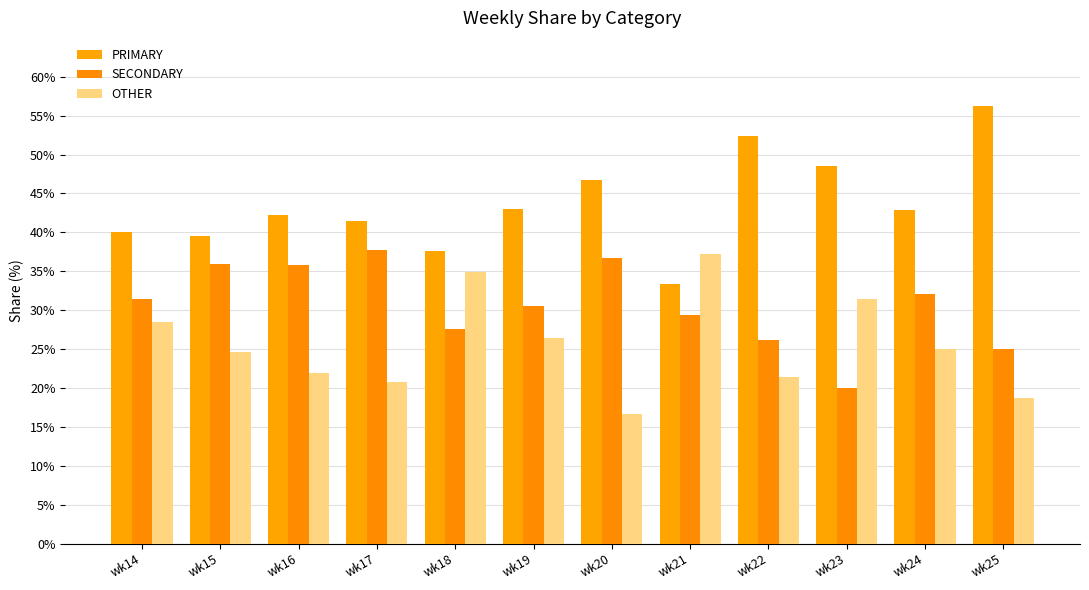

Rank the series at wk20 from lowest to highest value.

OTHER, SECONDARY, PRIMARY